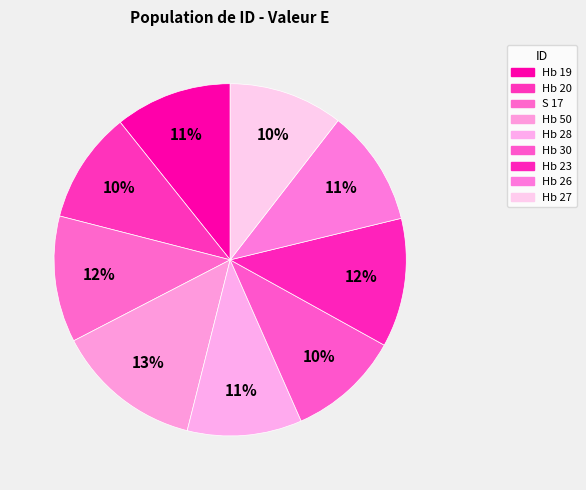

The Hb 27 slice represents 10% of the pie. True or false?

True